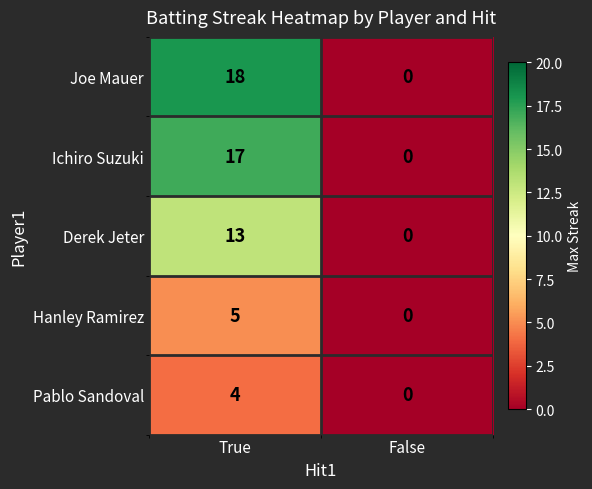

At which category is the sum across all series the highest?

True